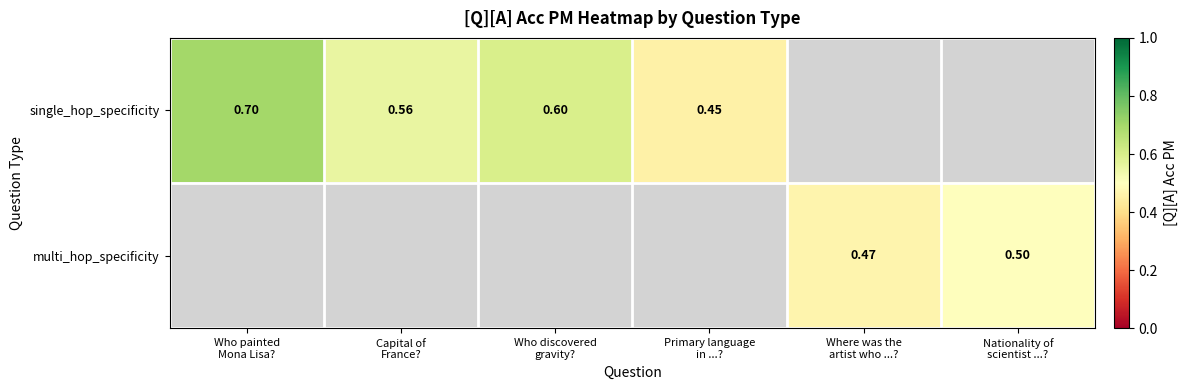

At which label does single_hop_specificity reach its peak?

Who painted Mona Lisa?